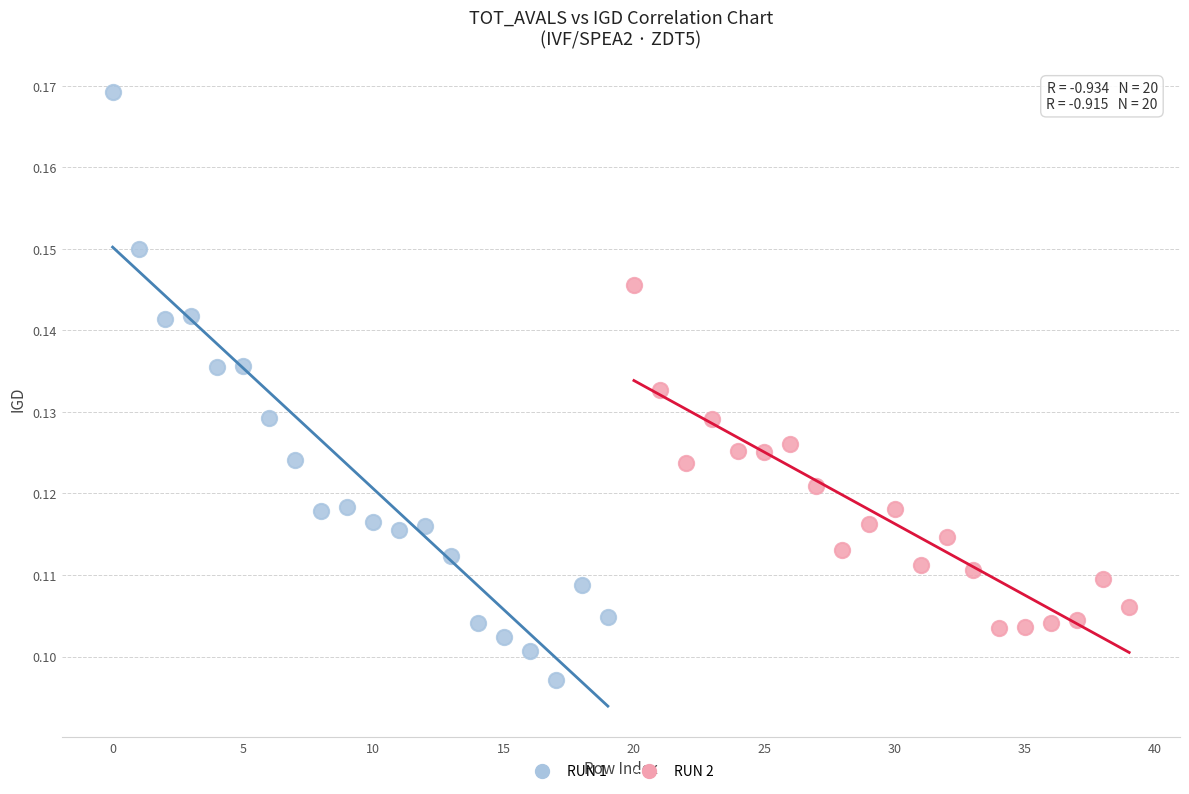

Which series reaches the minimum Y coordinate?

RUN 1